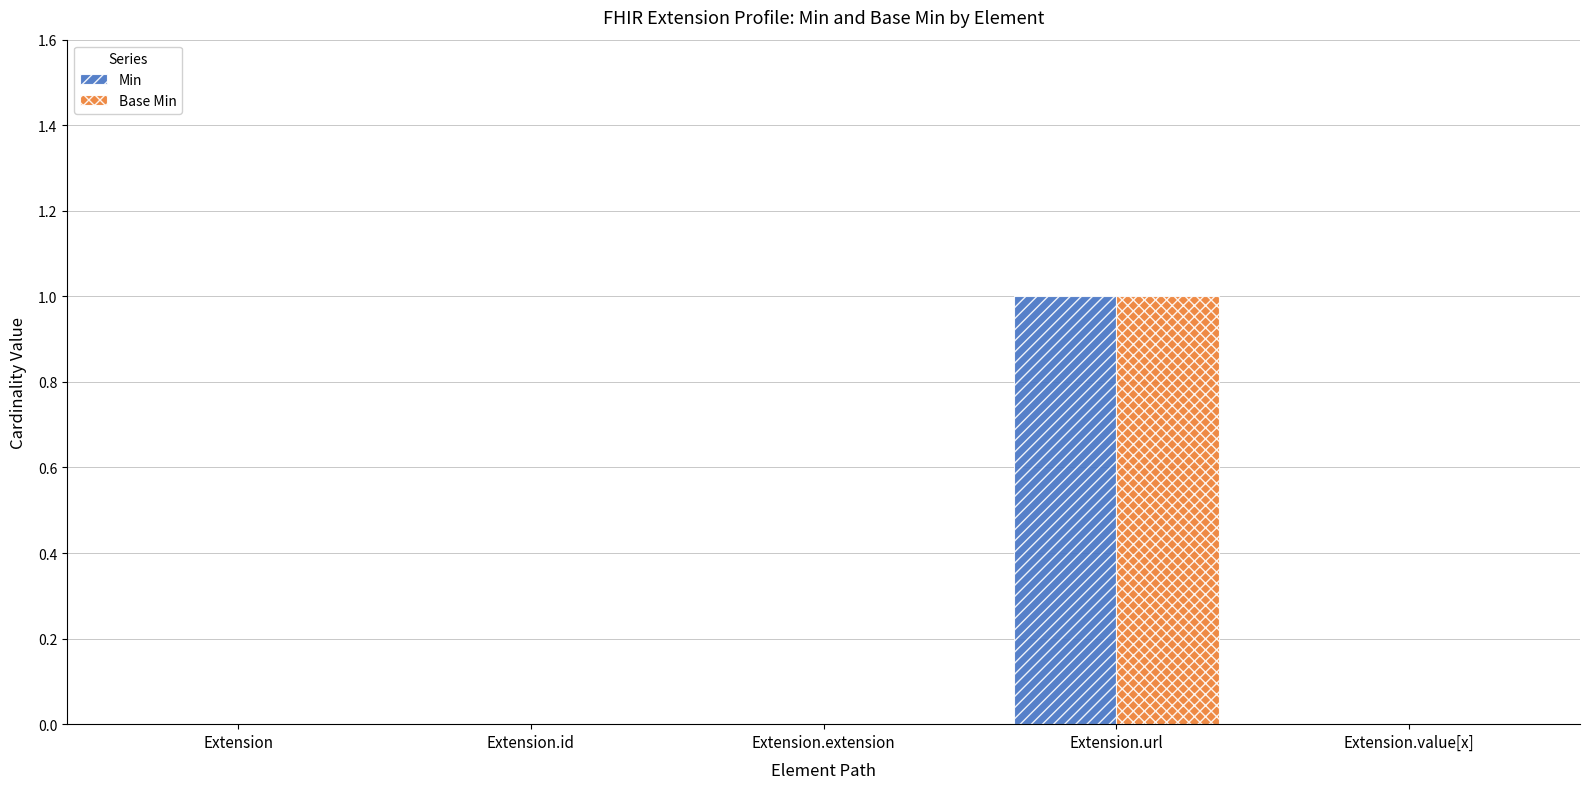

At which category is the sum across all series the highest?

Extension.url